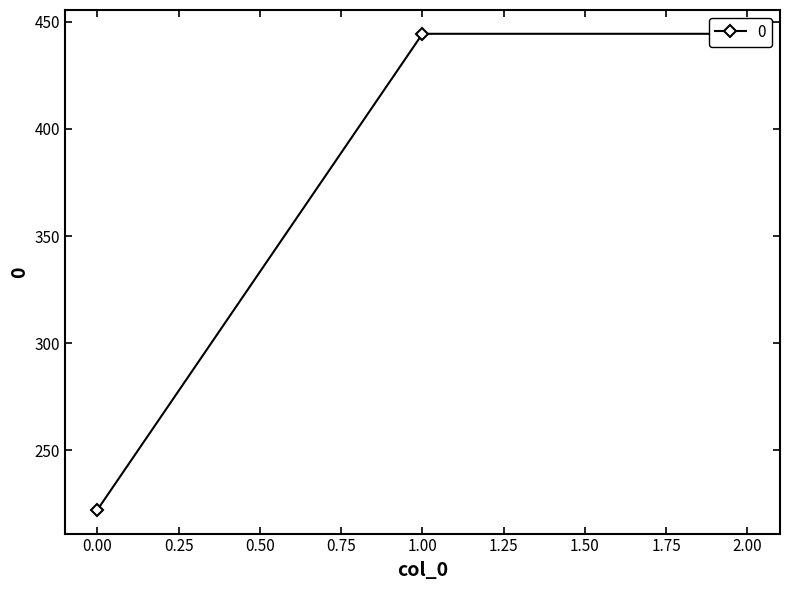

What is the ratio of the value at 0 to the value at 2?

0.5